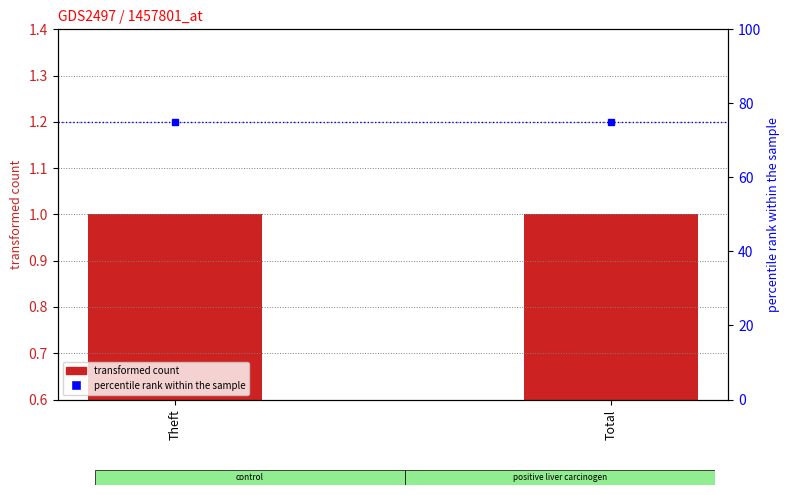

How many bars are there in each group?

2